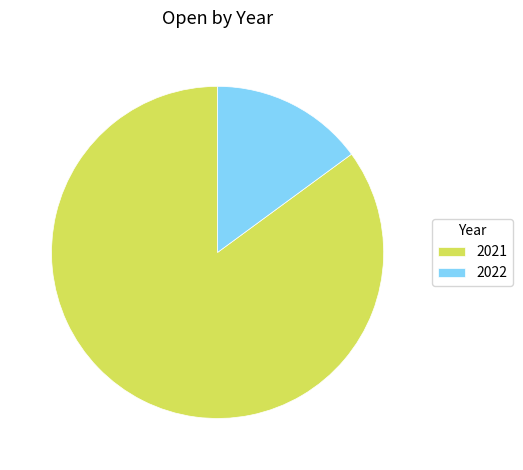

Between 2021 and 2022, which is larger?

2021